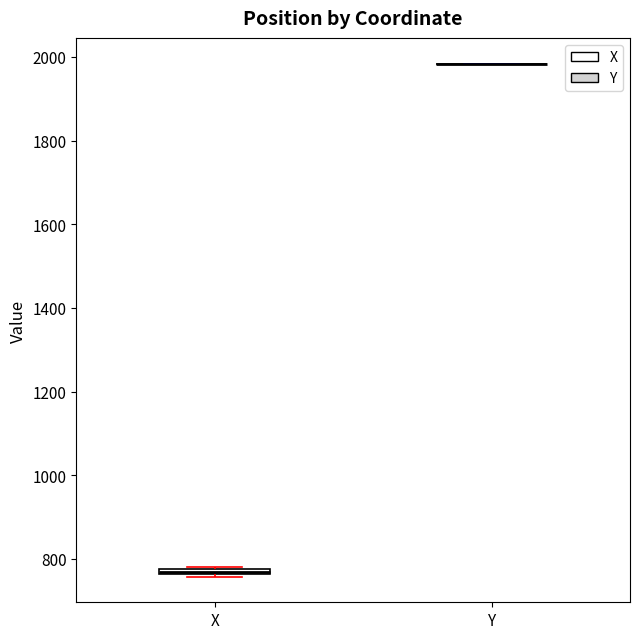

Where is the upper edge of the box for X on the y-axis? The values are not printed on the chart, so give them approximately, as read against the axis.

780